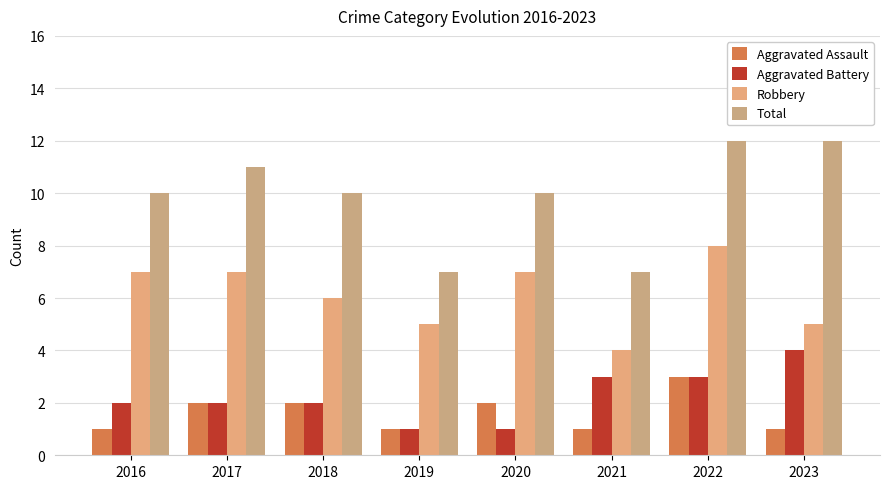

Reading left to right, transcribe all the data shown in this chart.

Aggravated Assault: 1	2	2	1	2	1	3	1
Aggravated Battery: 2	2	2	1	1	3	3	4
Robbery: 7	7	6	5	7	4	8	5
Total: 10	11	10	7	10	7	12	12